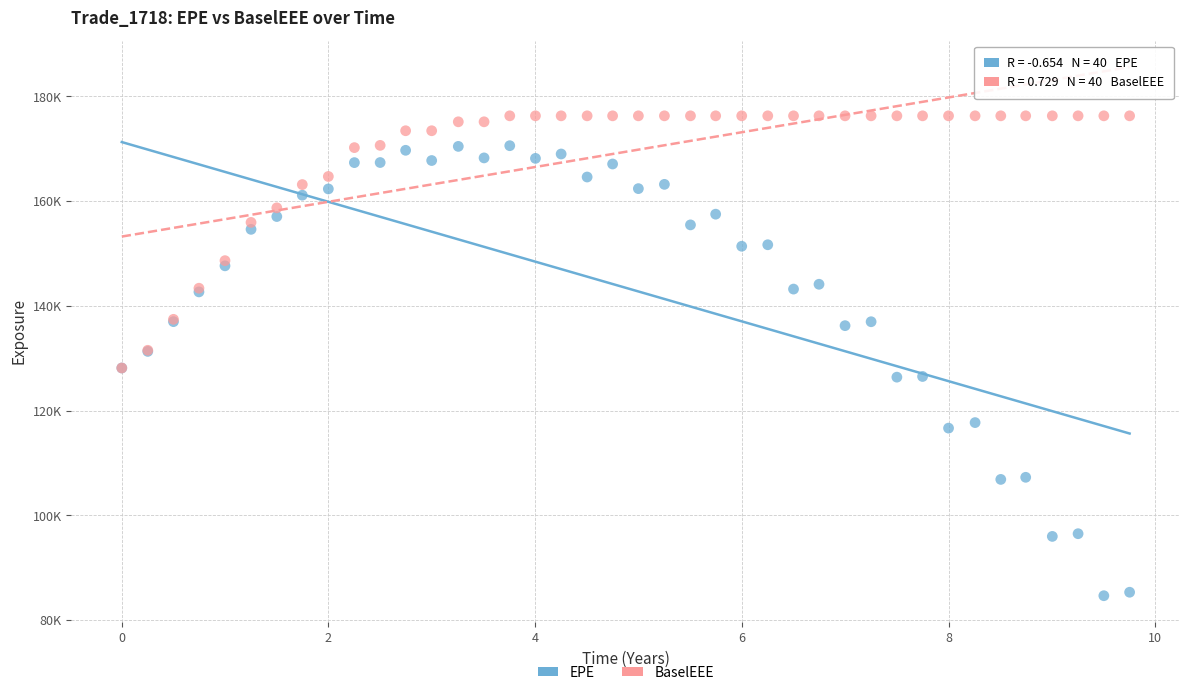

What are all the series names shown in the legend?

EPE, BaselEEE